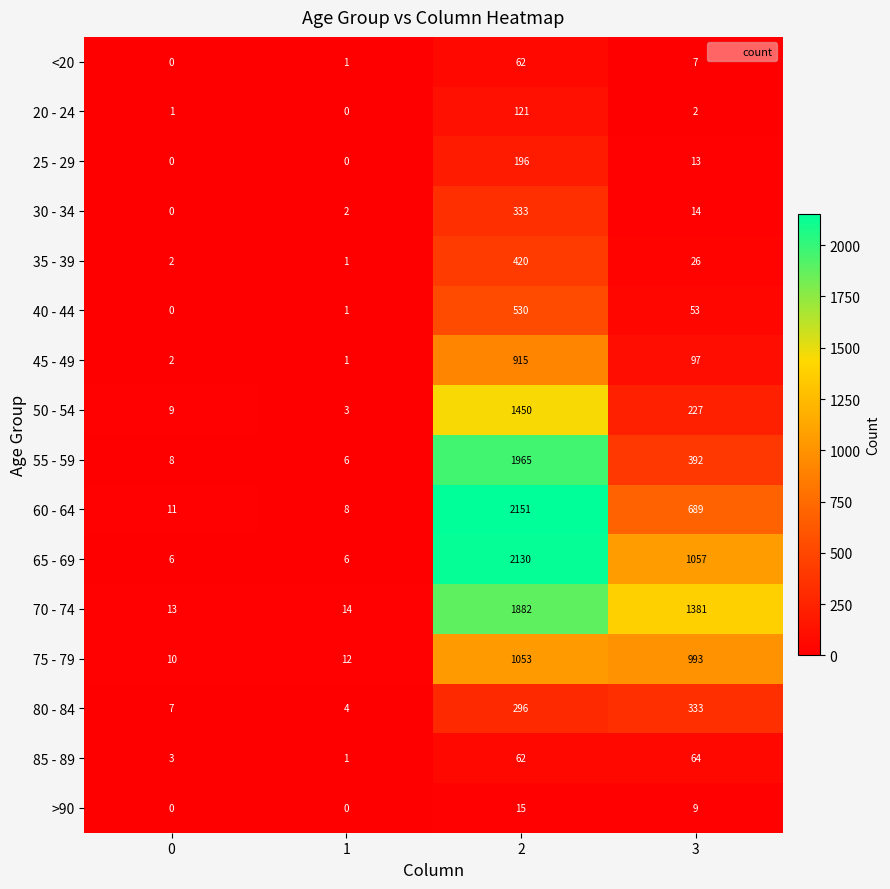

Which series changed the most between 0 and 2?

60 - 64